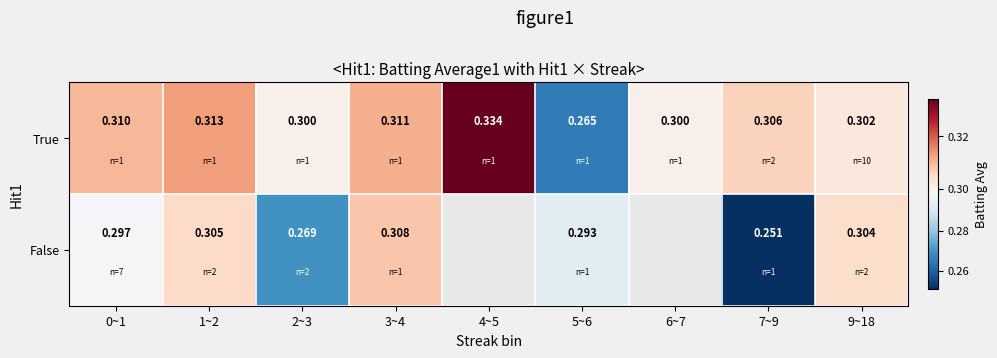

True or false: False has a value of 0.3 at 0~1.

True